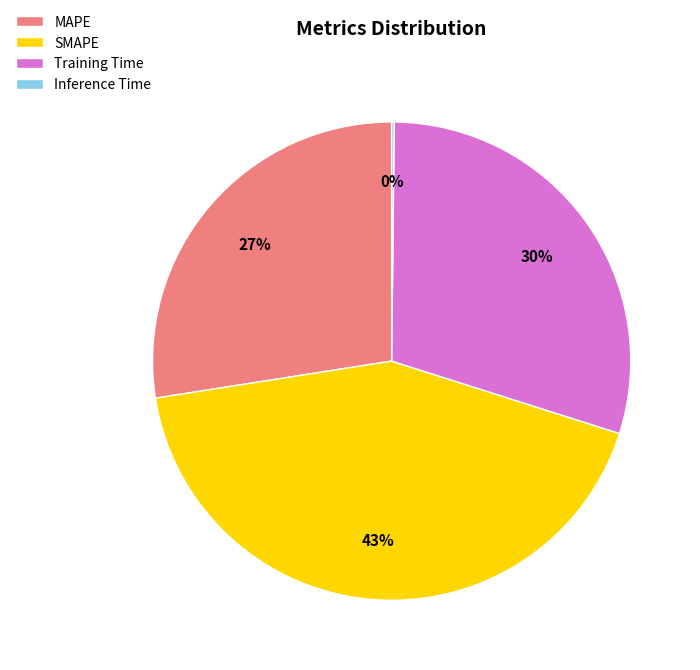

Which slice is the largest?

SMAPE